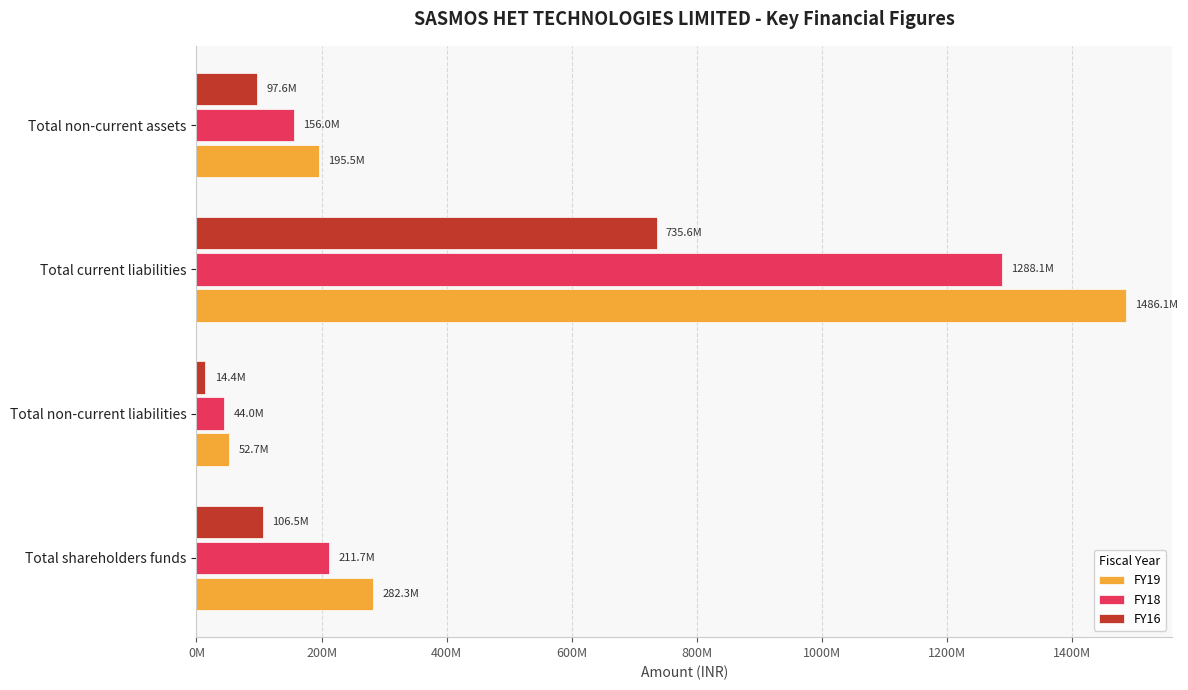

At which category does the chart reach its peak across all series?

Total current liabilities